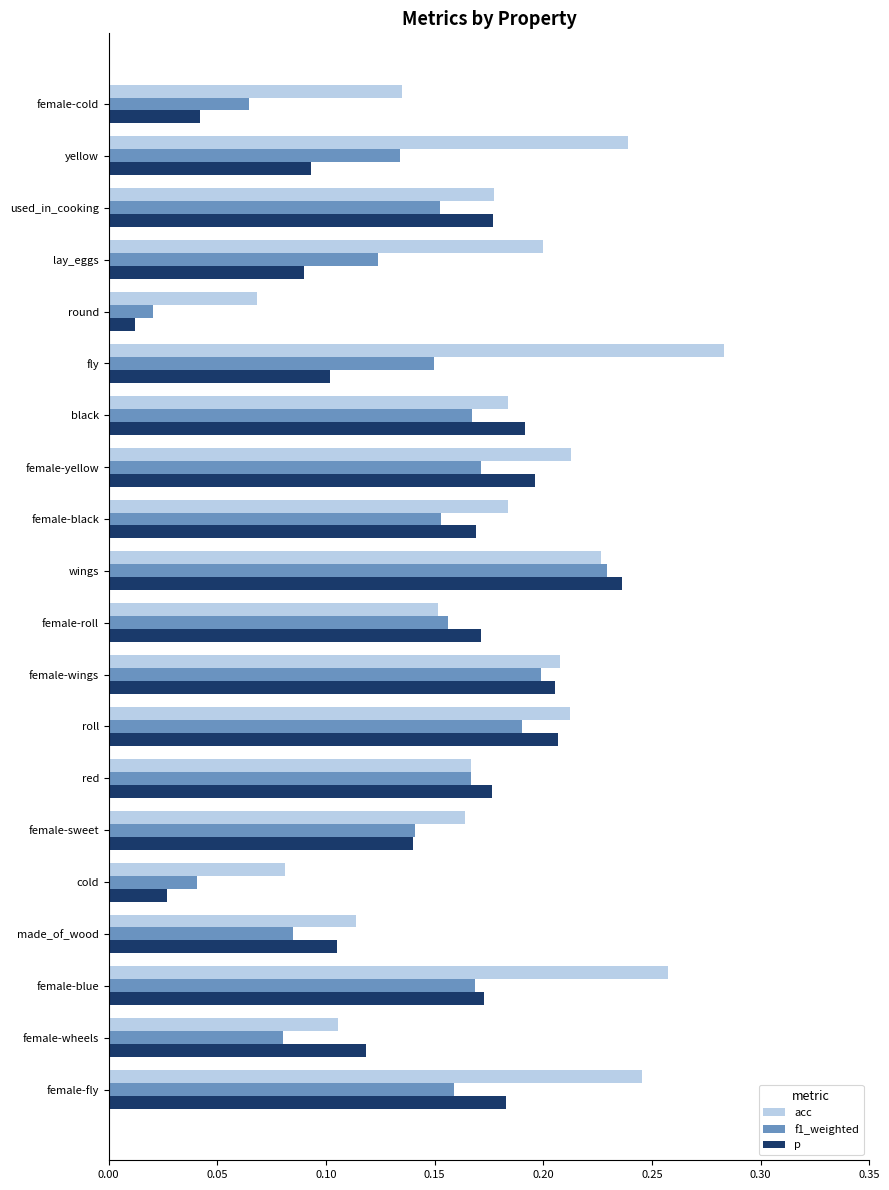

At which label is p closest to 0?

round